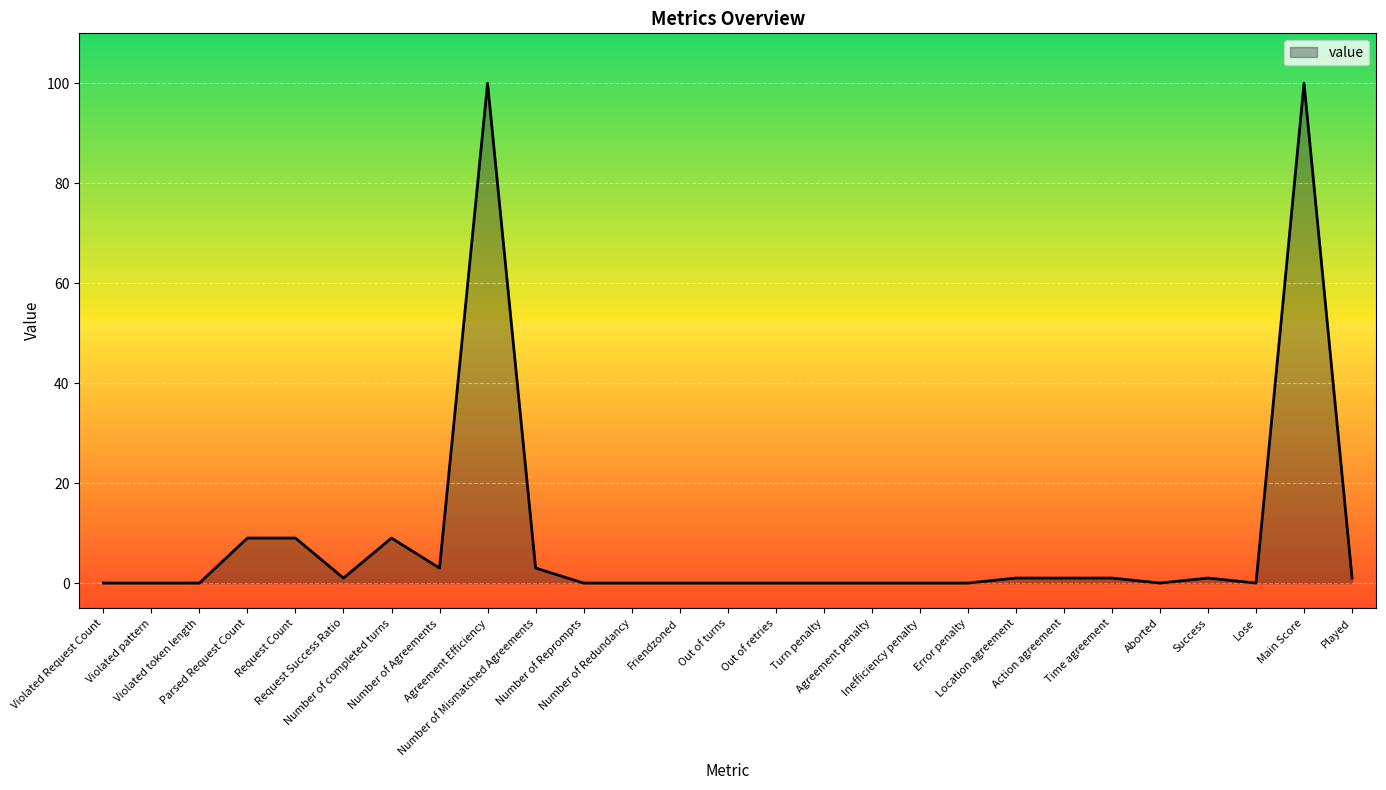

Reading right to left, extract all data points from this chart.

1	100	0	1	0	1	1	1	0	0	0	0	0	0	0	0	0	3	100	3	9	1	9	9	0	0	0